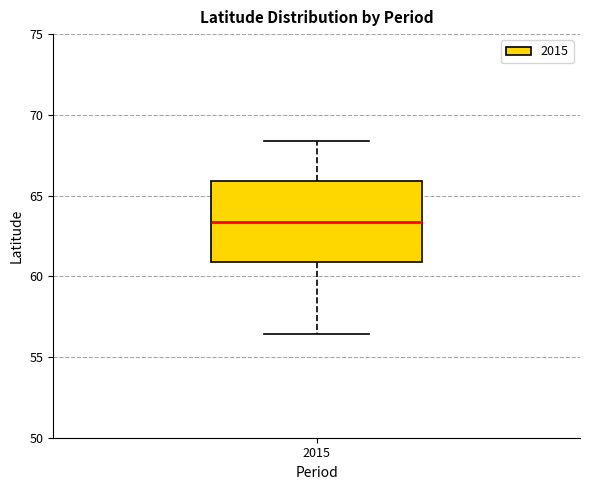

Where is the upper edge of the box at x = 2015 on the y-axis? The values are not printed on the chart, so give them approximately, as read against the axis.

66.0